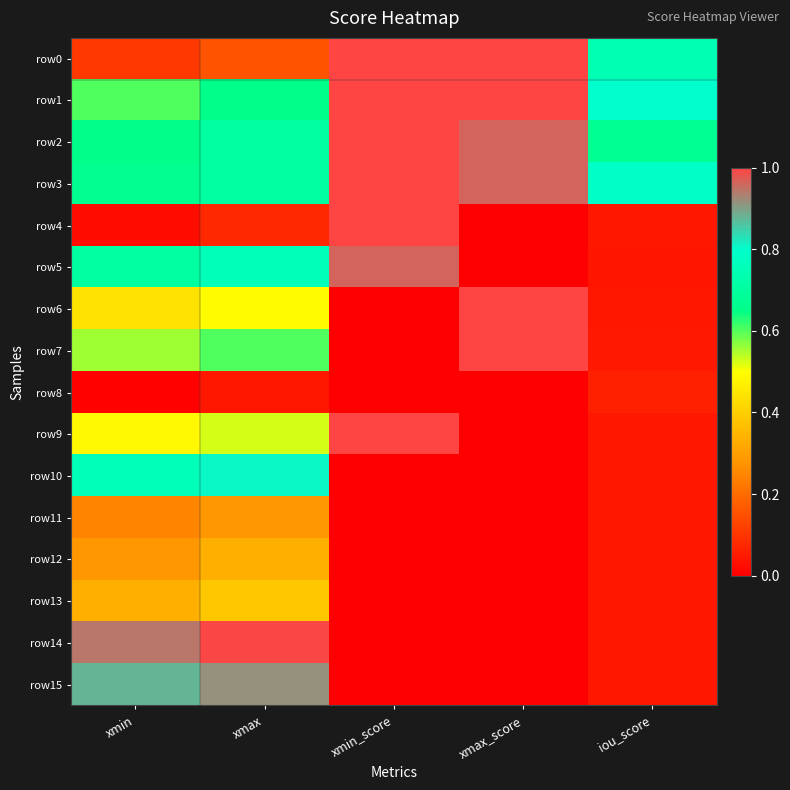

What is the total value across all series at xmin_score?

7.0